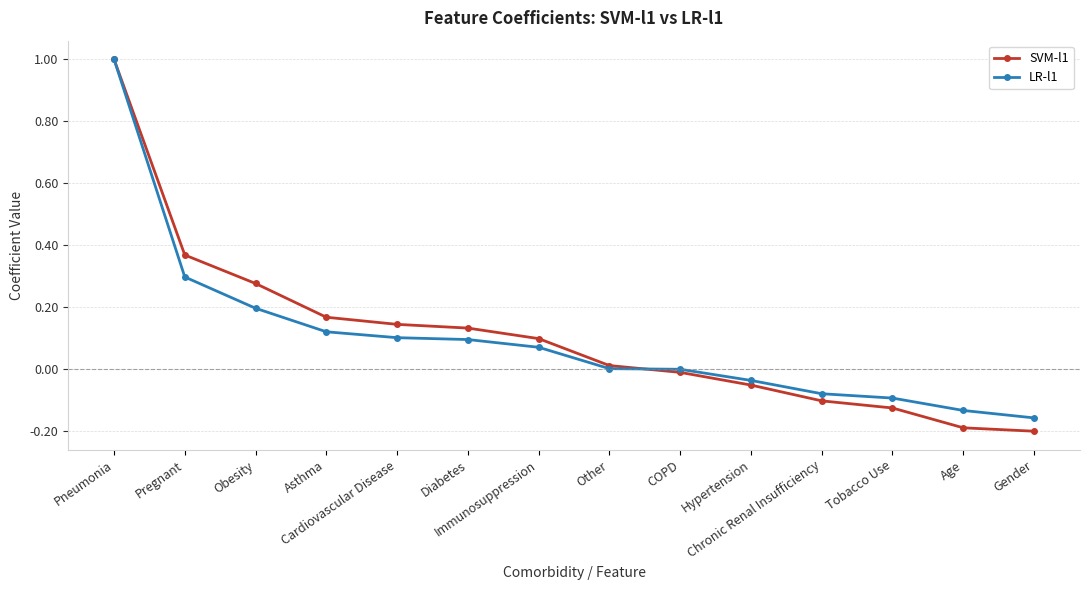

What is the greatest value displayed?

1.0